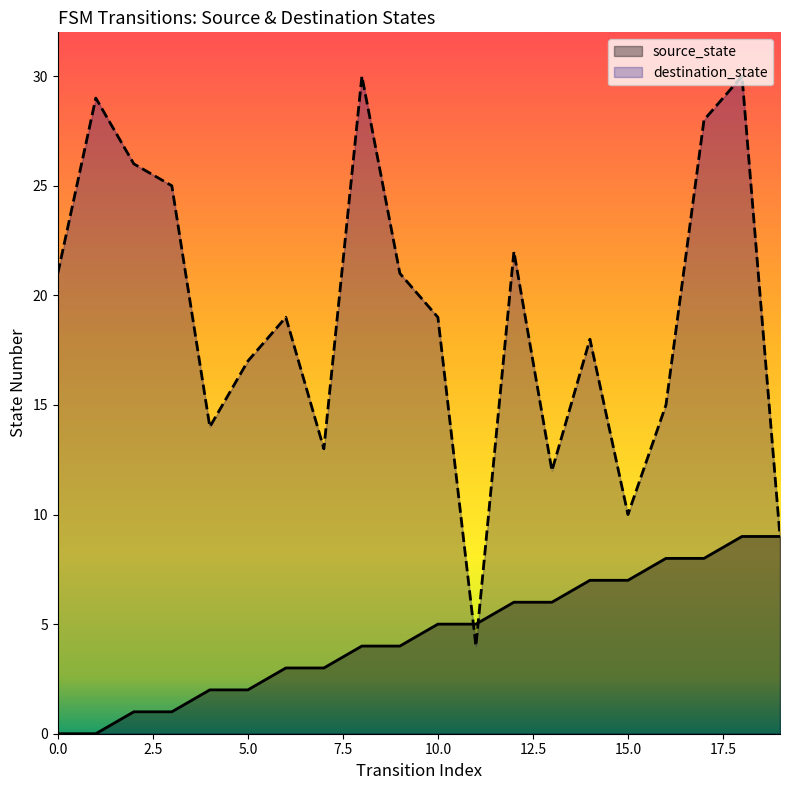

Between 0 and 19, which series saw the biggest shift?

destination_state